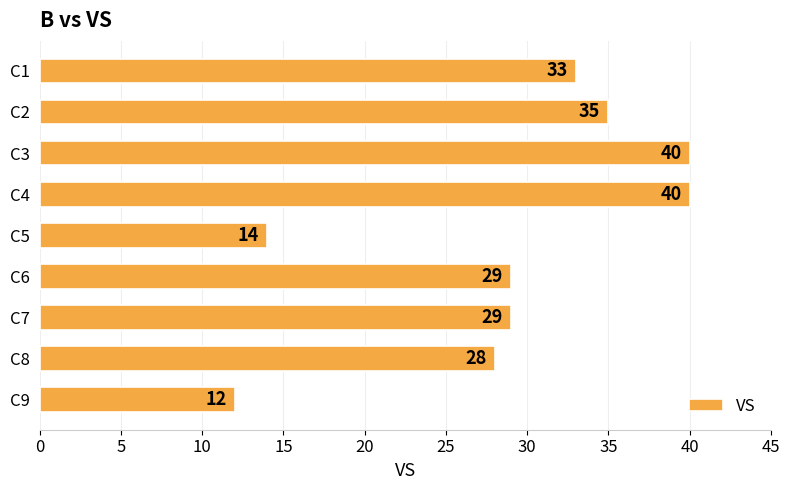

Reading top to bottom, transcribe all the data shown in this chart.

C1=33	C2=35	C3=40	C4=40	C5=14	C6=29	C7=29	C8=28	C9=12